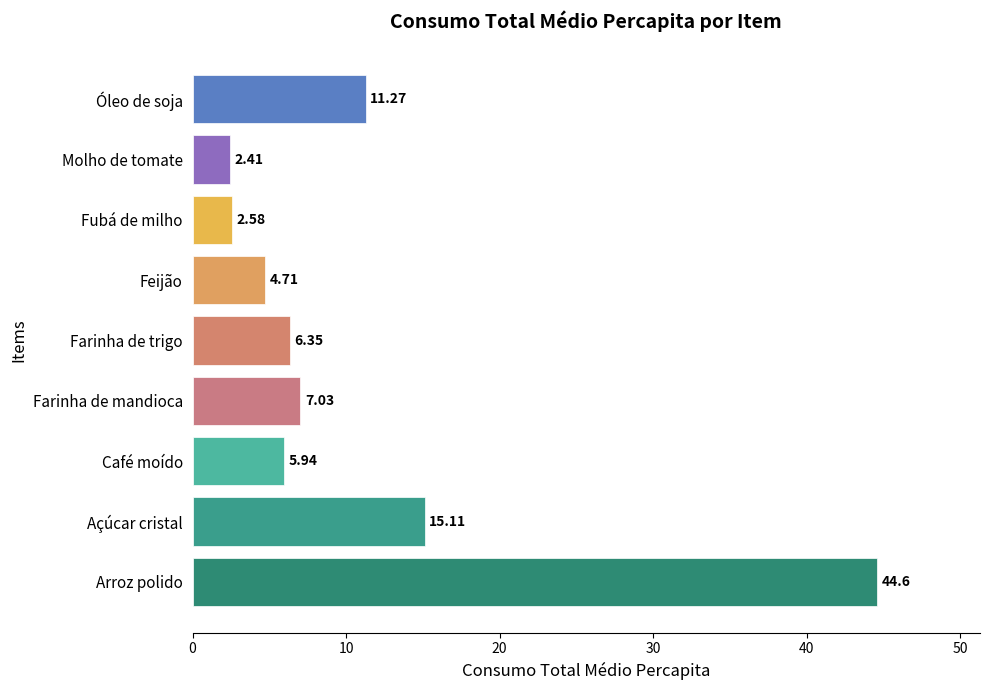

Count the number of categories in the chart.

9